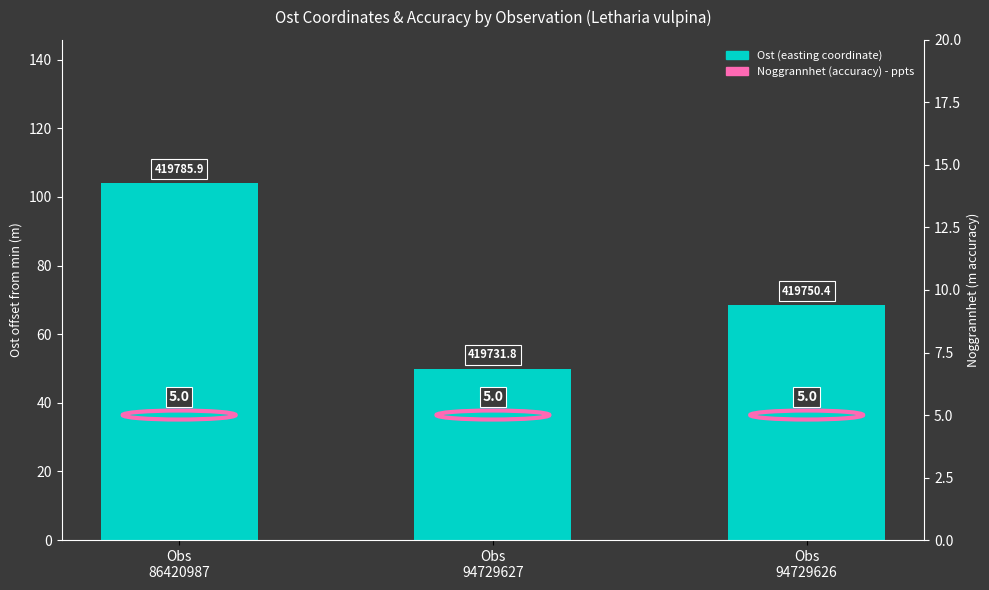

What is the change in value from Obs
86420987 to Obs
94729626?

-35.5